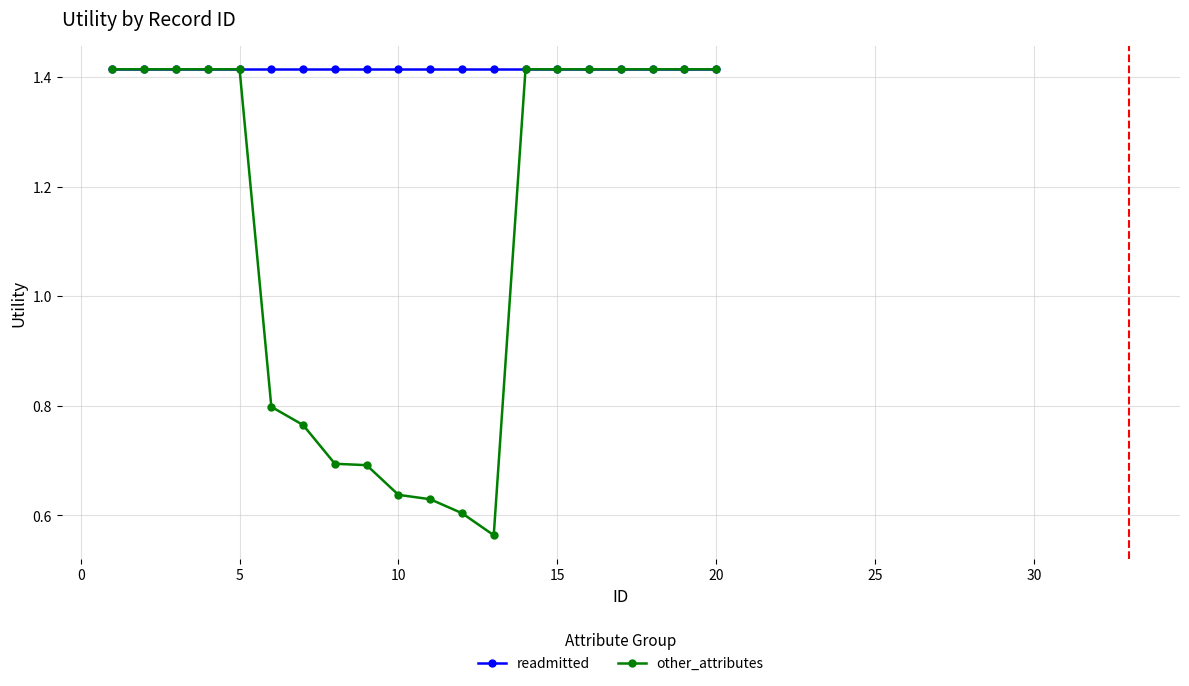

Which series has the largest range (max minus min)?

other_attributes